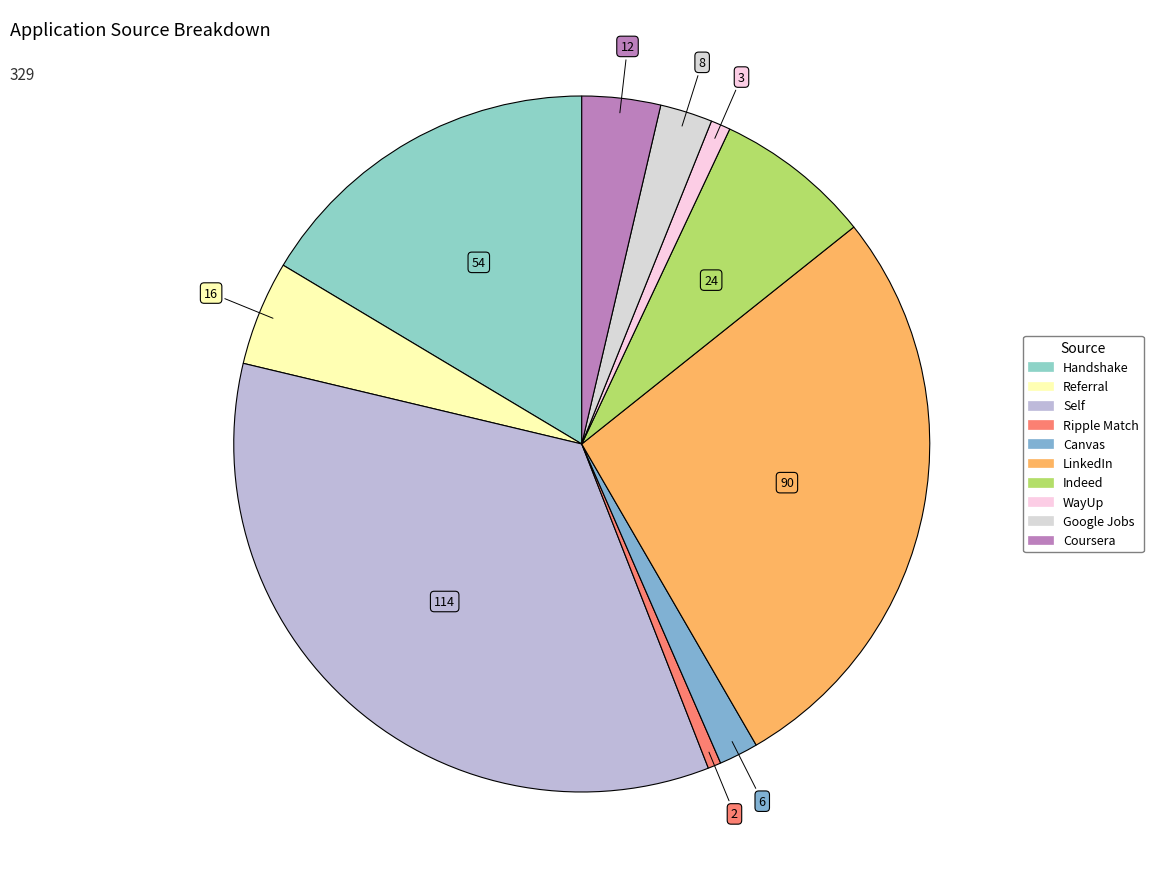

Which category has the smallest portion of the pie?

Ripple Match